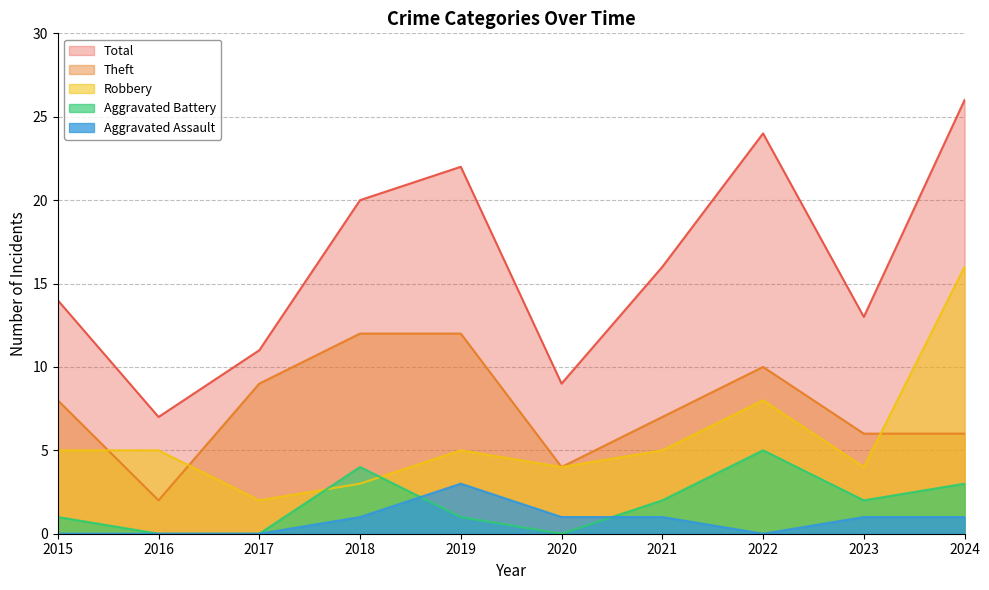

At which label is Theft closest to 7?

2021